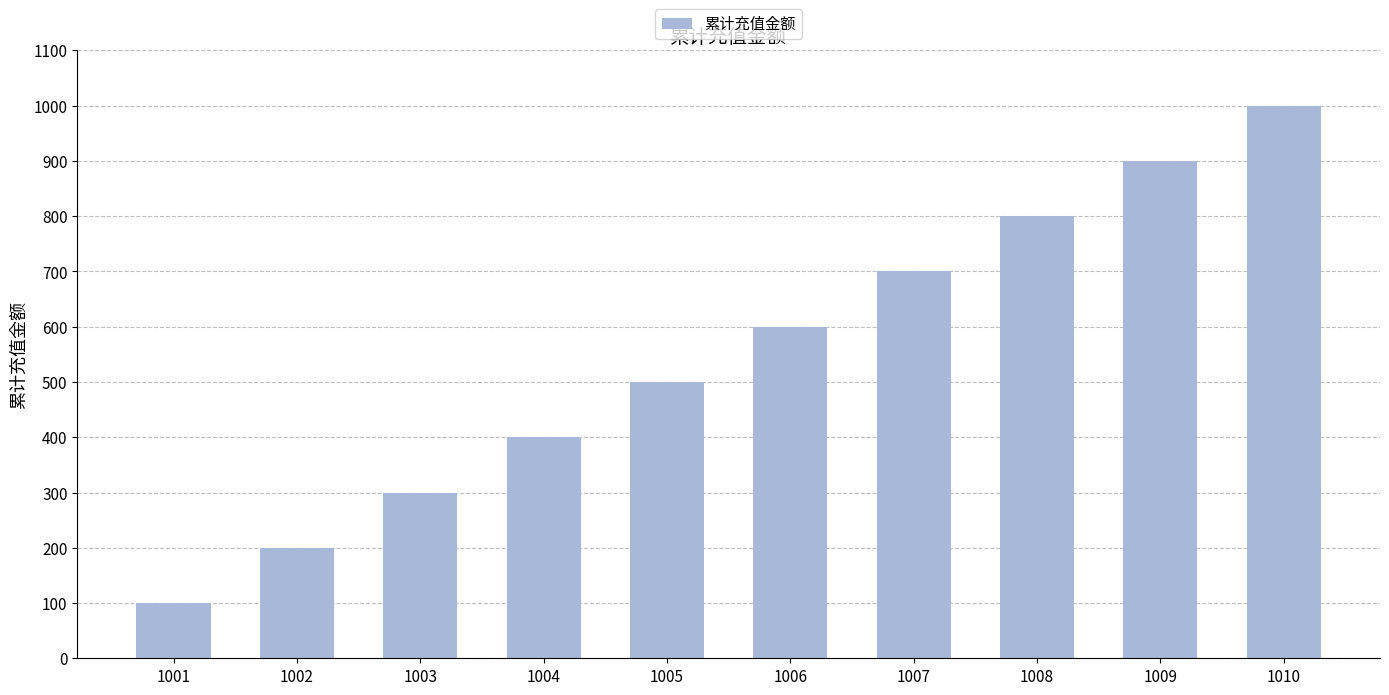

How many values are between 300 and 800?

6